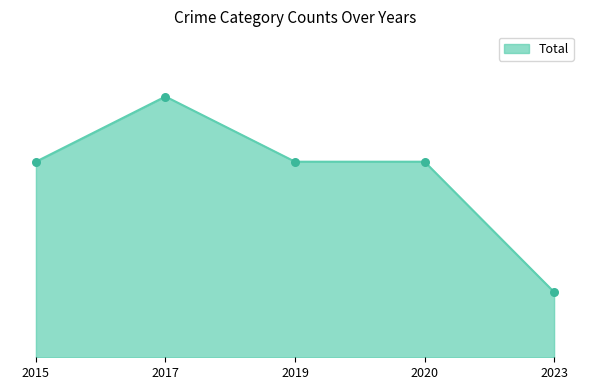

Which has a higher value, 2017 or 2023?

2017